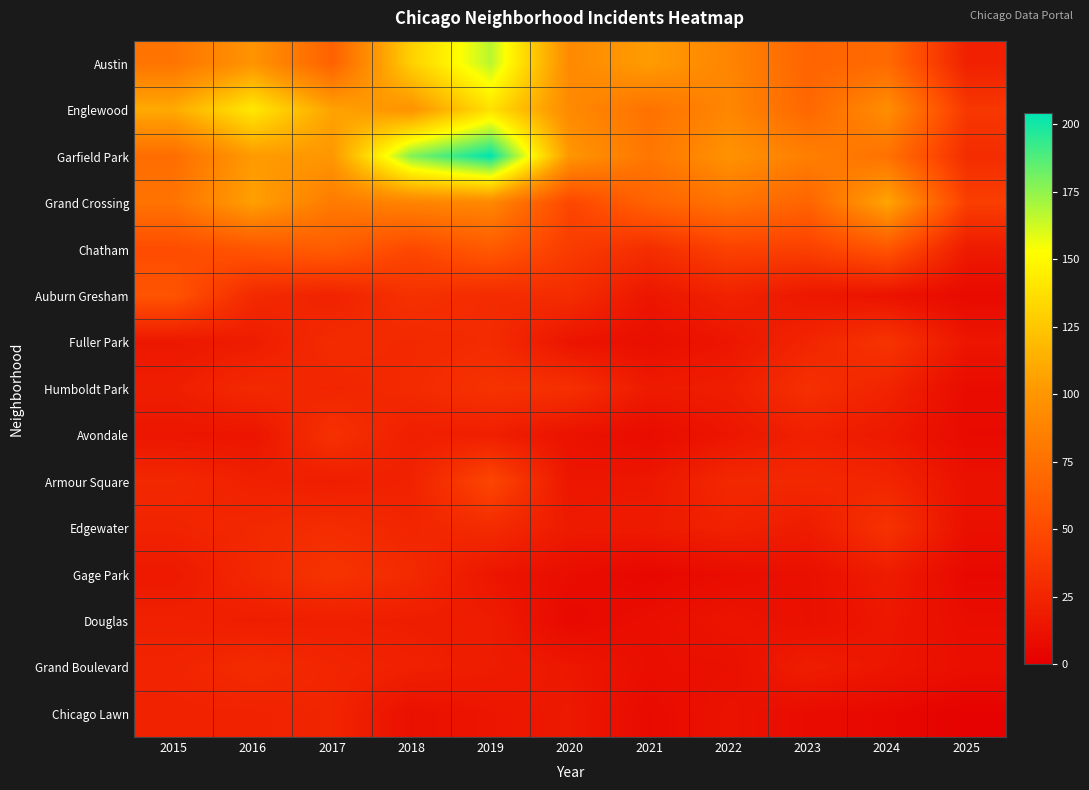

Reading right to left, extract all data points from this chart.

Austin: 2025=22	2024=71	2023=67	2022=89	2021=104	2020=92	2019=167	2018=130	2017=65	2016=99	2015=78
Englewood: 2025=37	2024=95	2023=69	2022=90	2021=76	2020=92	2019=138	2018=98	2017=107	2016=142	2015=111
Garfield Park: 2025=30	2024=76	2023=85	2022=98	2021=79	2020=100	2019=204	2018=178	2017=101	2016=103	2015=73
Grand Crossing: 2025=42	2024=109	2023=67	2022=77	2021=66	2020=47	2019=91	2018=88	2017=82	2016=106	2015=77
Chatham: 2025=18	2024=57	2023=43	2022=44	2021=31	2020=40	2019=60	2018=48	2017=62	2016=57	2015=51
Auburn Gresham: 2025=7	2024=13	2023=16	2022=23	2021=15	2020=30	2019=29	2018=33	2017=23	2016=28	2015=56
Fuller Park: 2025=15	2024=35	2023=25	2022=15	2021=10	2020=14	2019=29	2018=27	2017=29	2016=19	2015=16
Humboldt Park: 2025=8	2024=24	2023=32	2022=20	2021=18	2020=32	2019=34	2018=28	2017=25	2016=28	2015=20
Avondale: 2025=7	2024=17	2023=22	2022=15	2021=8	2020=13	2019=21	2018=21	2017=33	2016=14	2015=15
Armour Square: 2025=12	2024=25	2023=27	2022=27	2021=16	2020=15	2019=47	2018=23	2017=20	2016=22	2015=27
Edgewater: 2025=11	2024=34	2023=19	2022=23	2021=18	2020=18	2019=29	2018=25	2017=30	2016=27	2015=24
Gage Park: 2025=6	2024=19	2023=11	2022=9	2021=5	2020=9	2019=15	2018=28	2017=35	2016=27	2015=17
Douglas: 2025=9	2024=16	2023=11	2022=14	2021=10	2020=6	2019=19	2018=20	2017=21	2016=20	2015=22
Grand Boulevard: 2025=10	2024=15	2023=20	2022=11	2021=10	2020=16	2019=19	2018=22	2017=25	2016=29	2015=24
Chicago Lawn: 2025=2	2024=6	2023=8	2022=13	2021=7	2020=17	2019=15	2018=11	2017=25	2016=23	2015=23